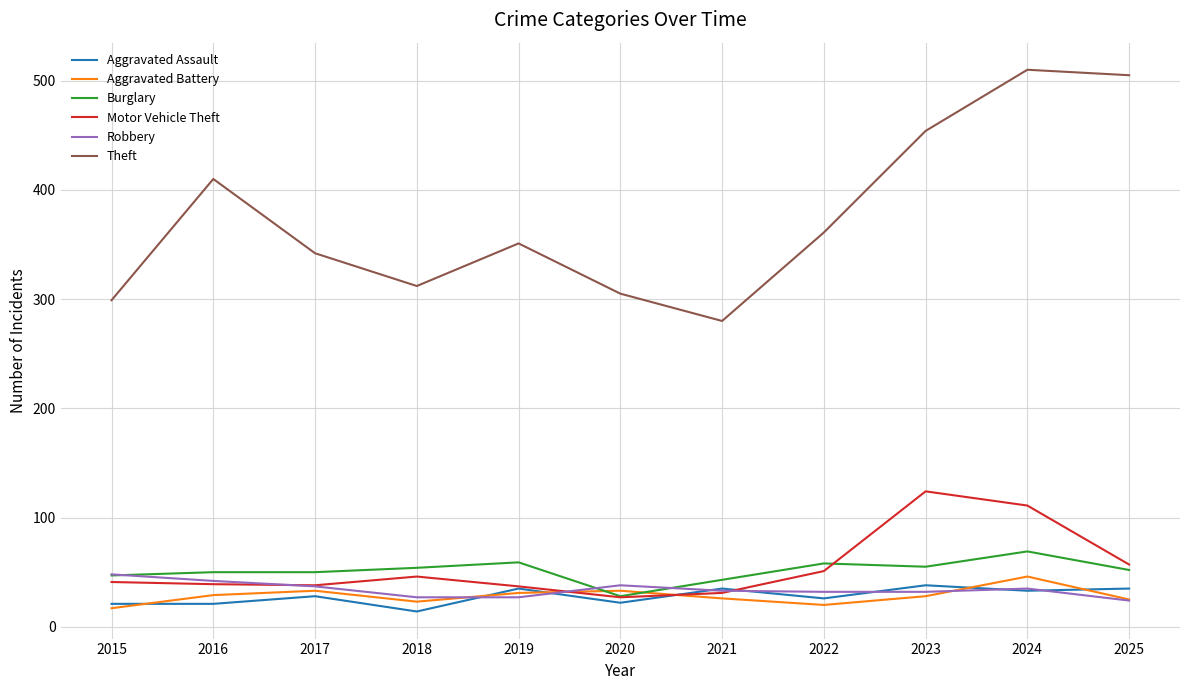

At which category is the sum across all series the highest?

2024